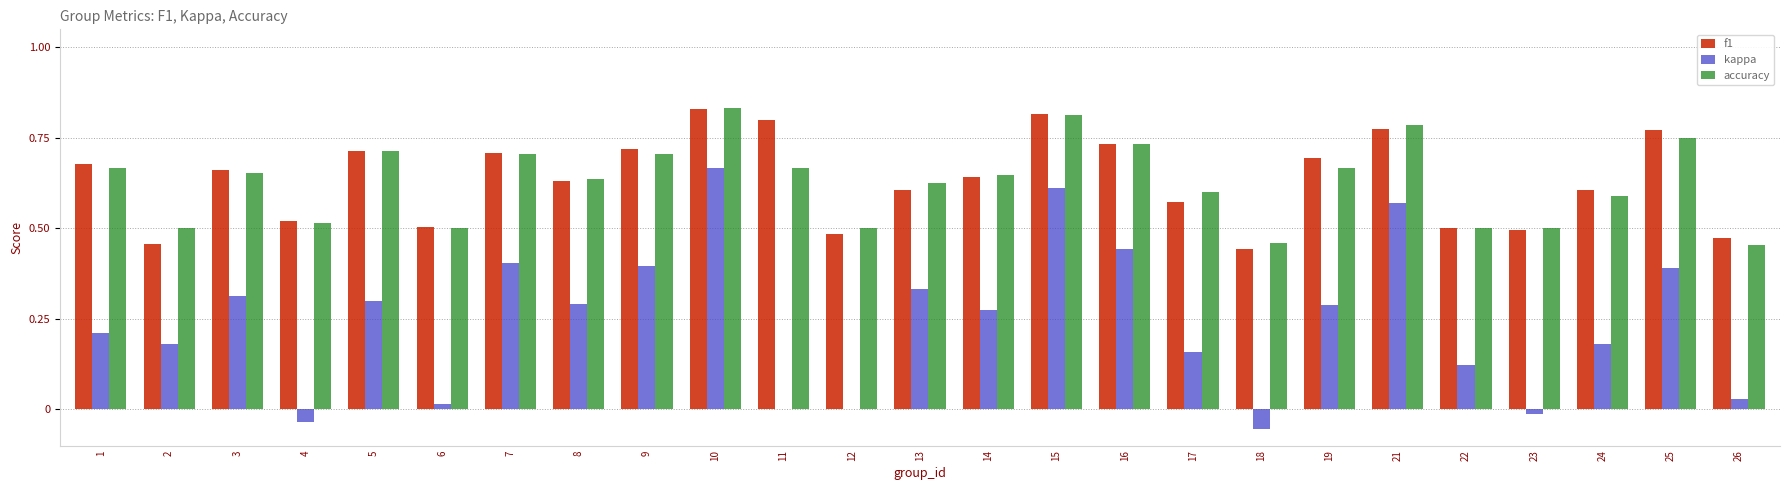

At which label does kappa reach its peak?

10